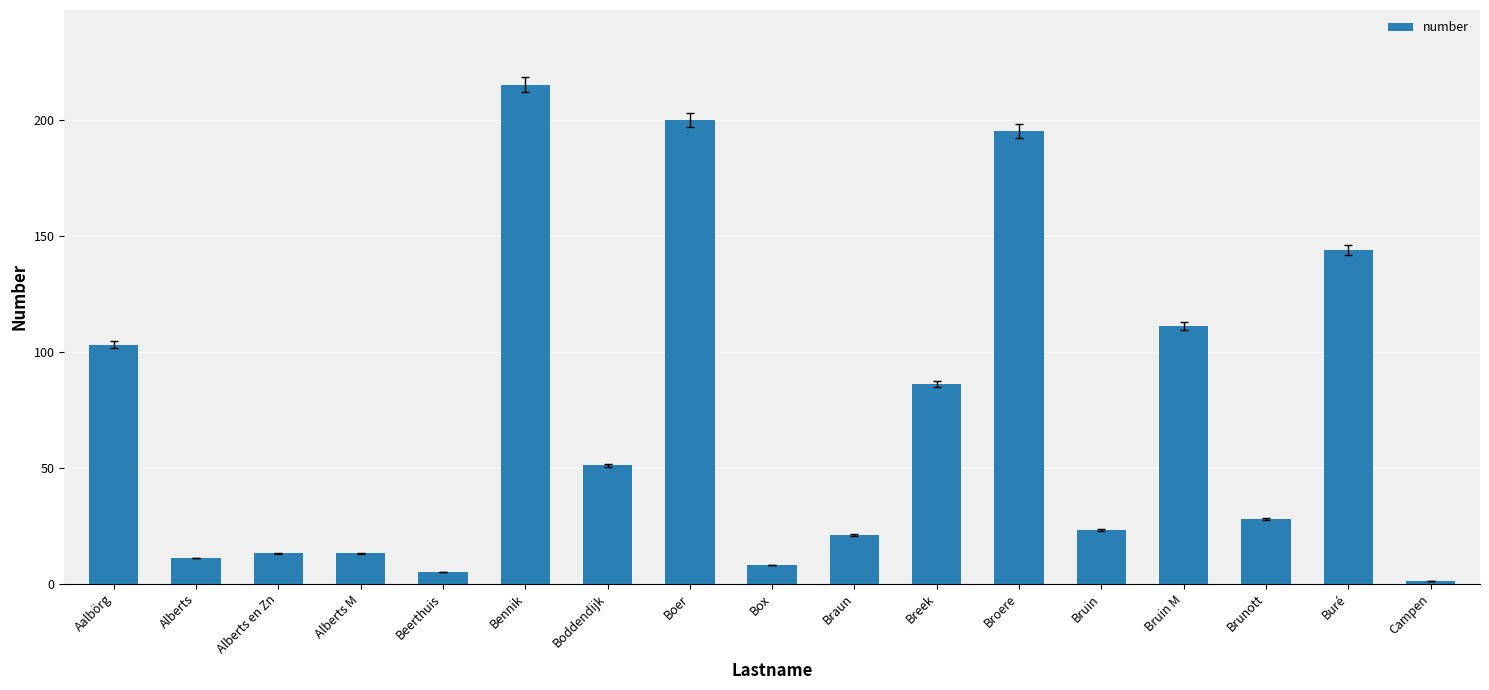

The value at Box is 8. True or false?

True